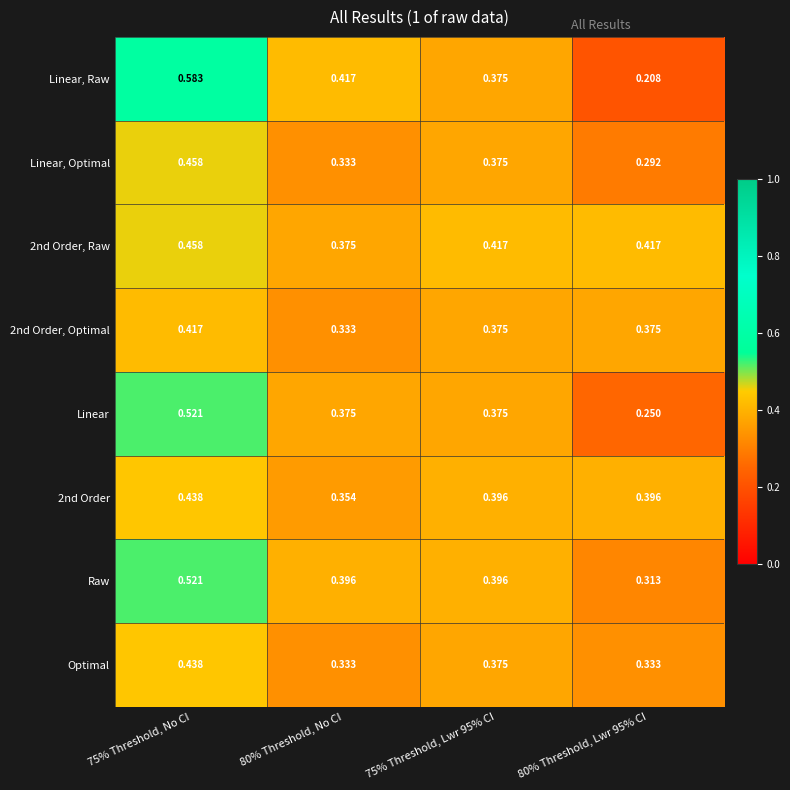

Which series has the widest spread of values?

Linear, Raw